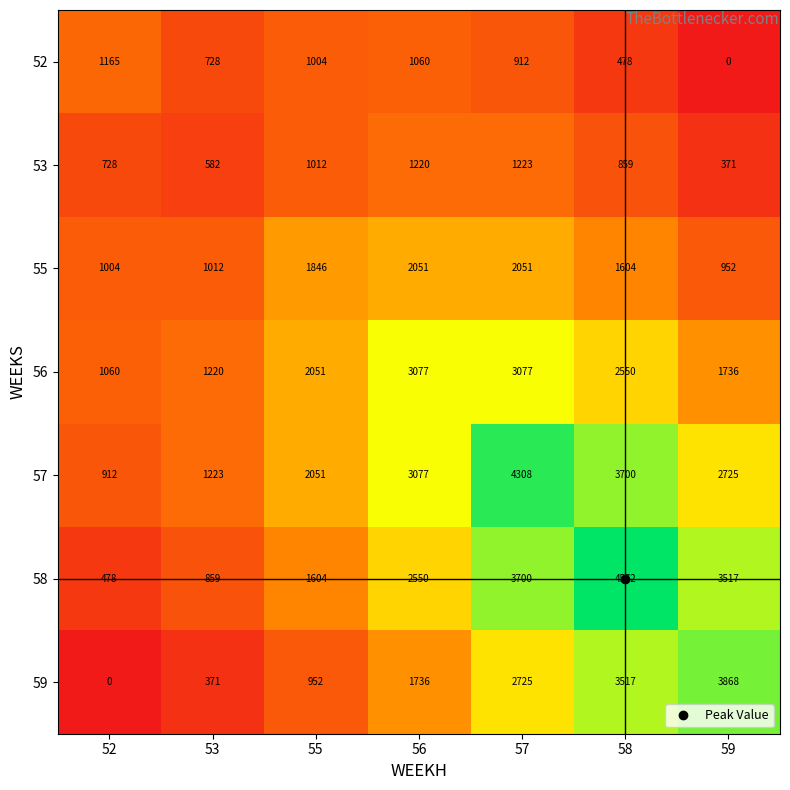

What is the difference between the maximum and minimum values in the 56 series?

2017